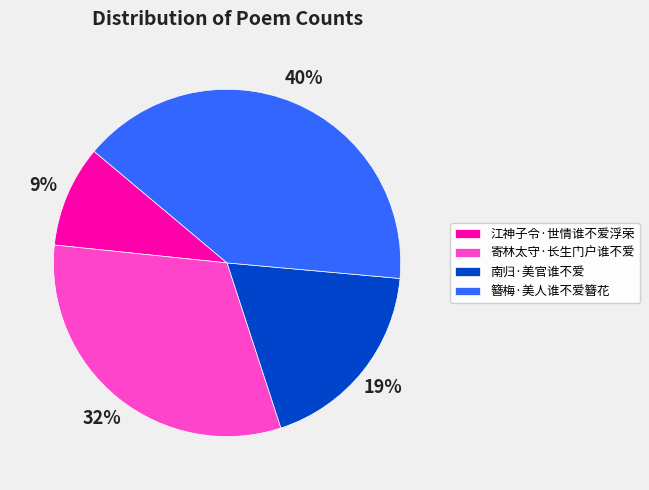

Do 南归·美官谁不爱 and 寄林太守·长生门户谁不爱 together represent more than half of the pie?

Yes